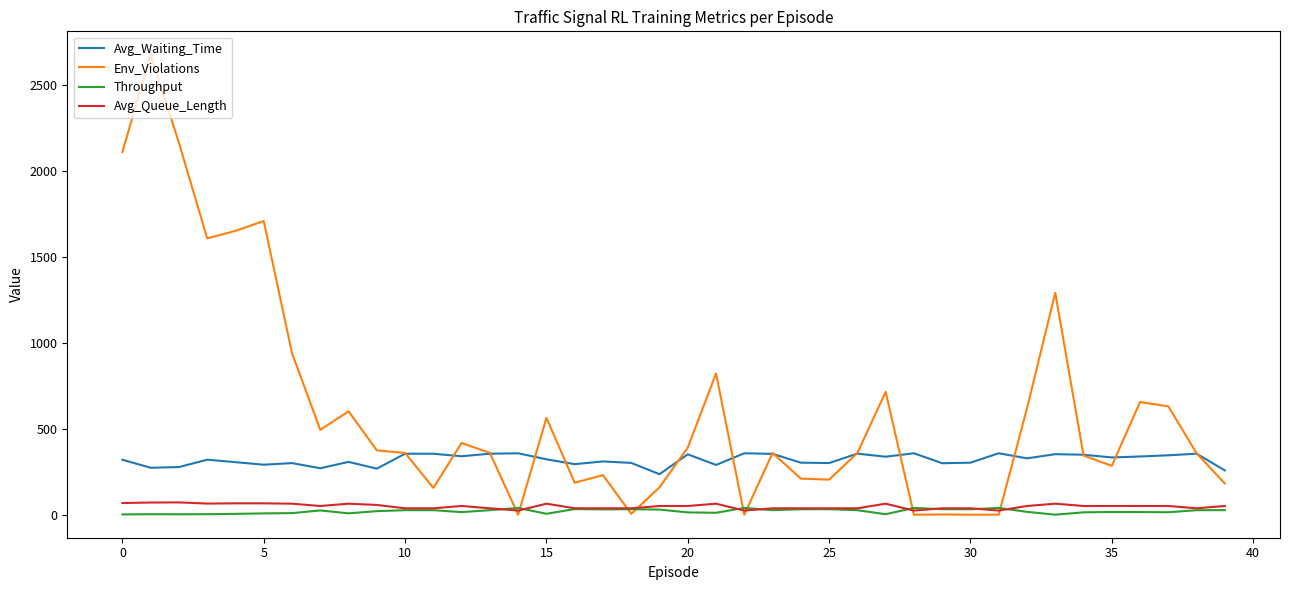

Which series has the widest spread of values?

Env_Violations